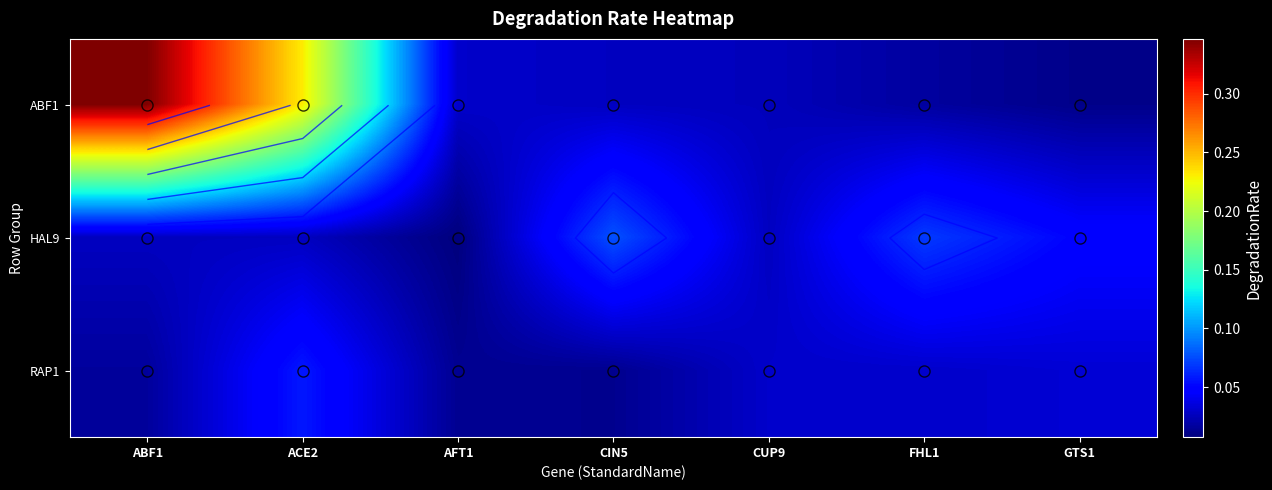

At which label is RAP1 closest to 0?

CIN5